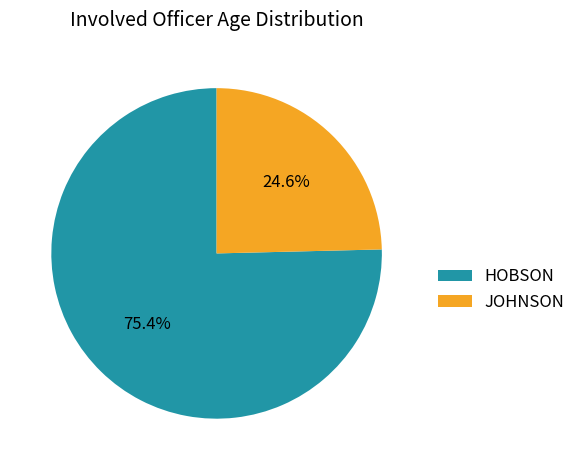

What is the total percentage of JOHNSON and HOBSON?

100.0%